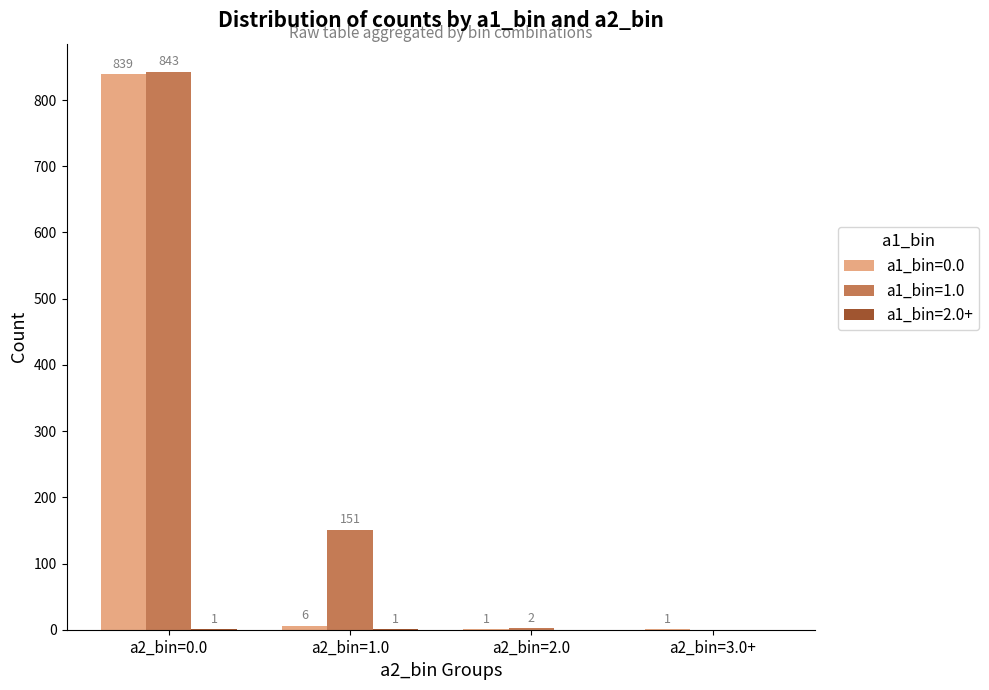

How many distinct data groups are displayed?

3